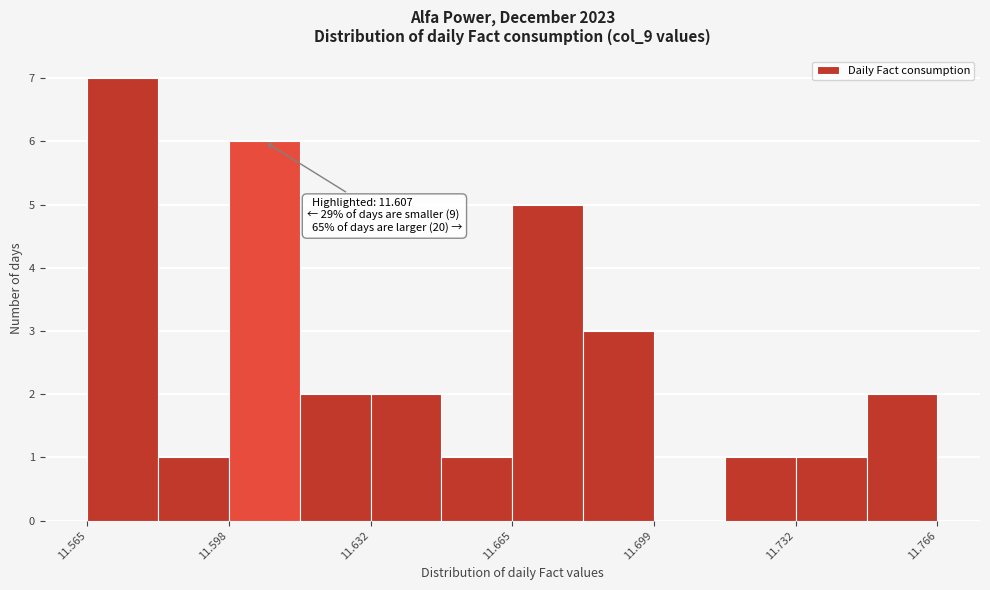

Read against the x-axis, roughly where is the centre of the tallest bar?

11.575